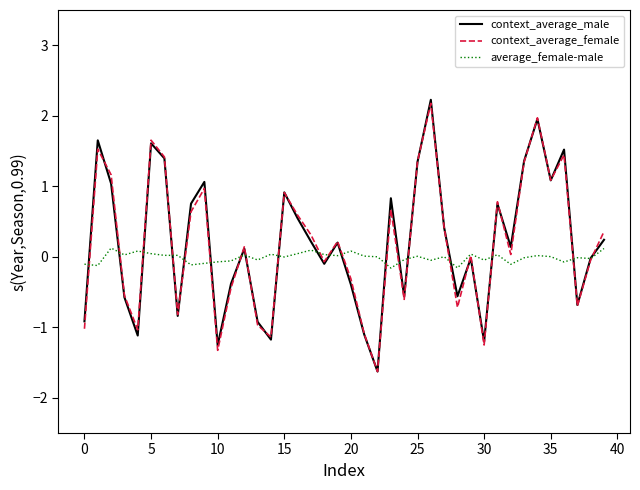

What is the greatest value displayed?

2.2